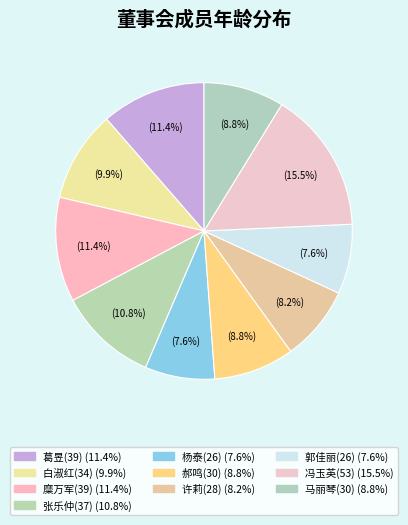

How many segments does this pie chart have?

10